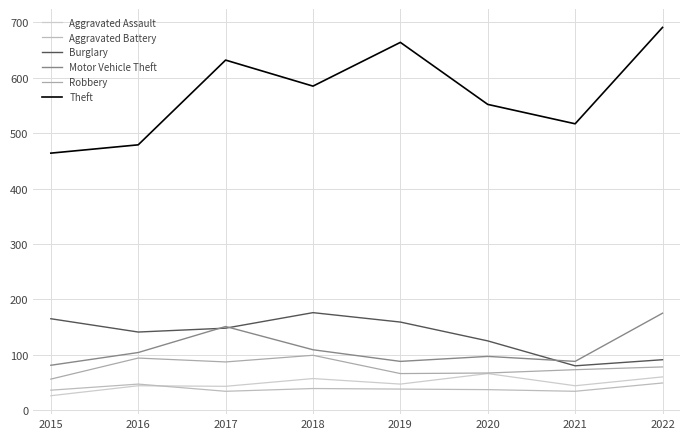

Is this an area chart (filled region under the line)?

No